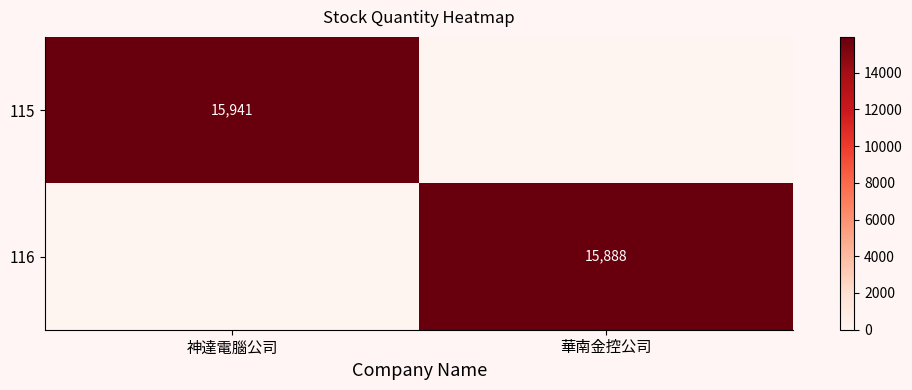

The value of 116 at 華南金控公司 is 8498. True or false?

False